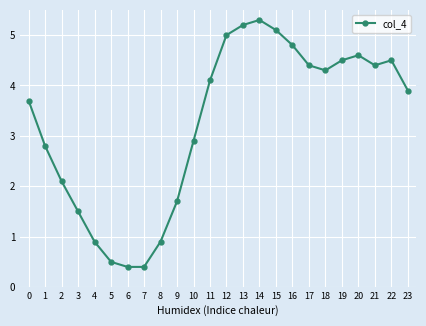

Is it true that the value at 12 is 5.0?

True